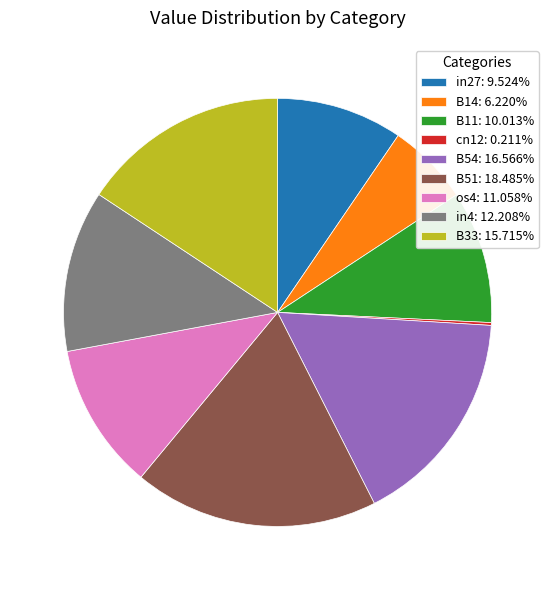

Is B14: 6.220% the majority of the pie?

No